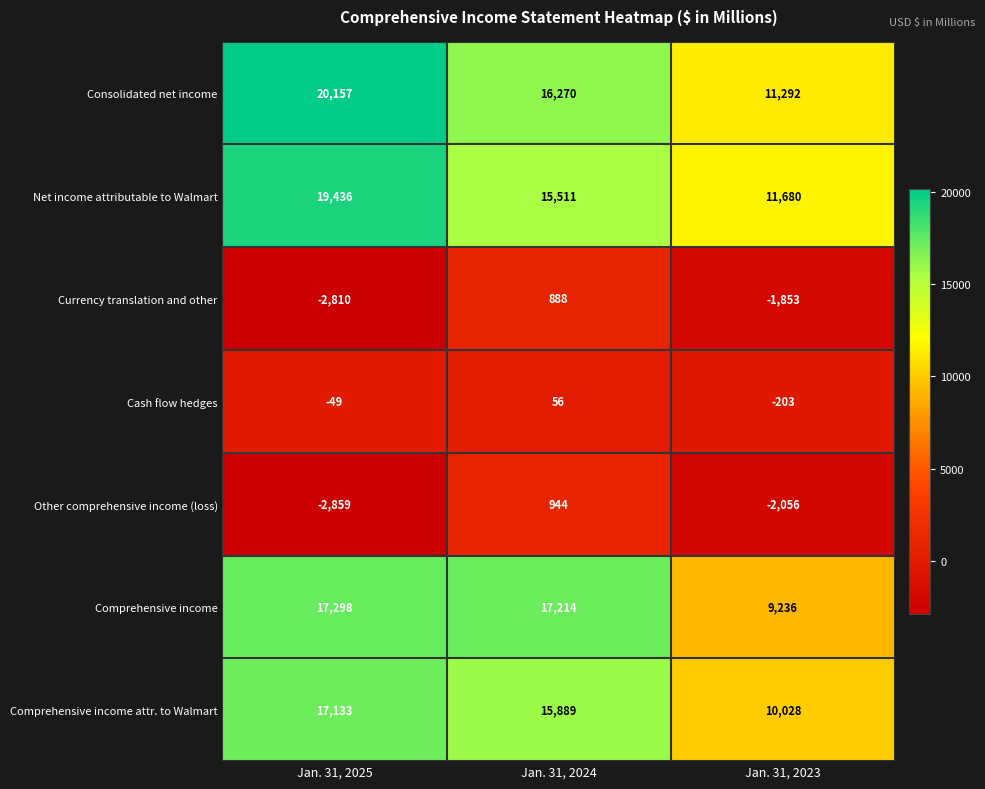

What is the difference between the maximum and second lowest values in the Consolidated net income series?

3887